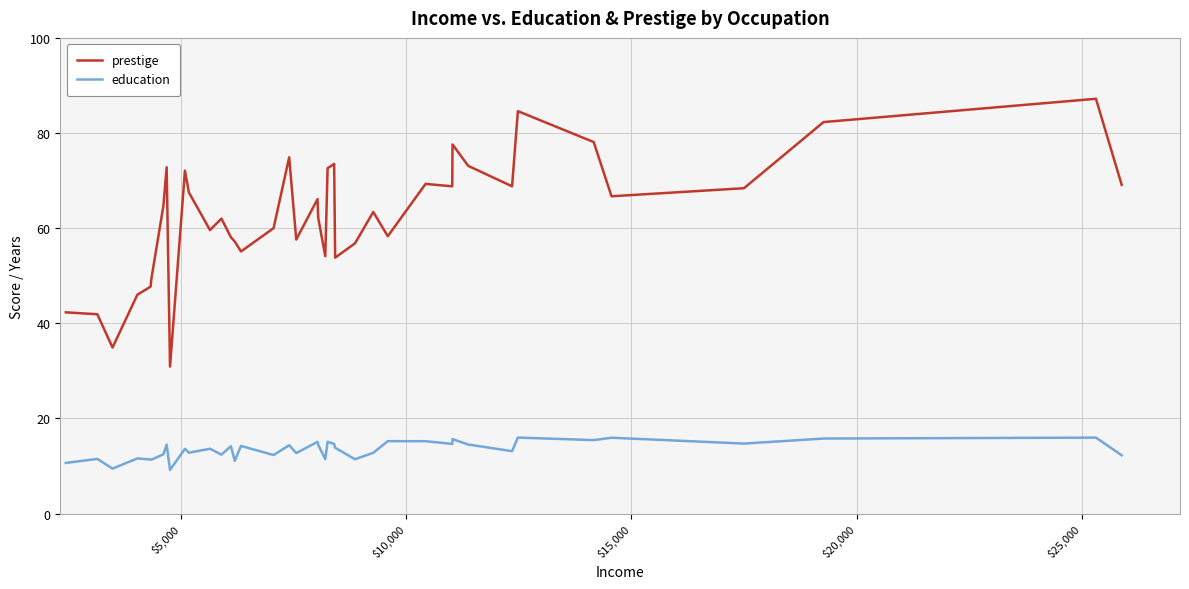

True or false: prestige and education intersect in this chart.

False